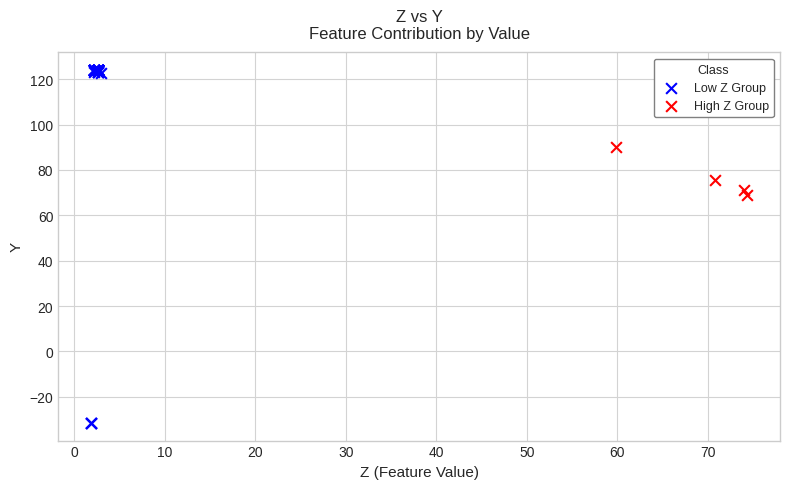

Which series reaches the minimum Y coordinate?

Low Z Group